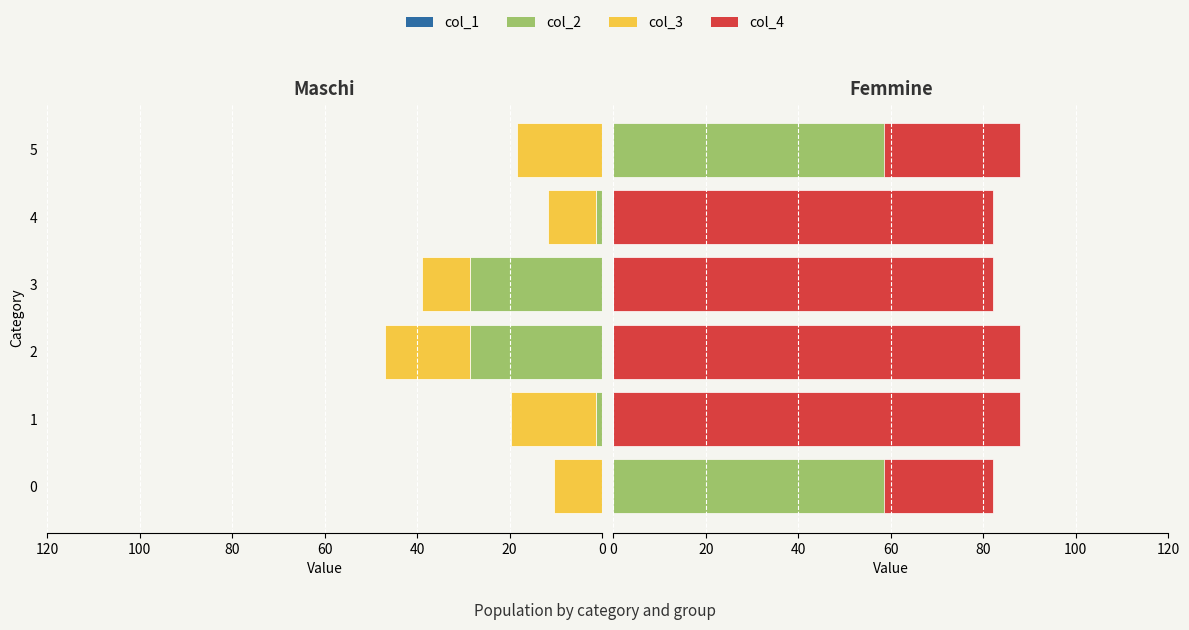

What is the difference between the second highest and second lowest values in the col_2 (pos) series?

58.6